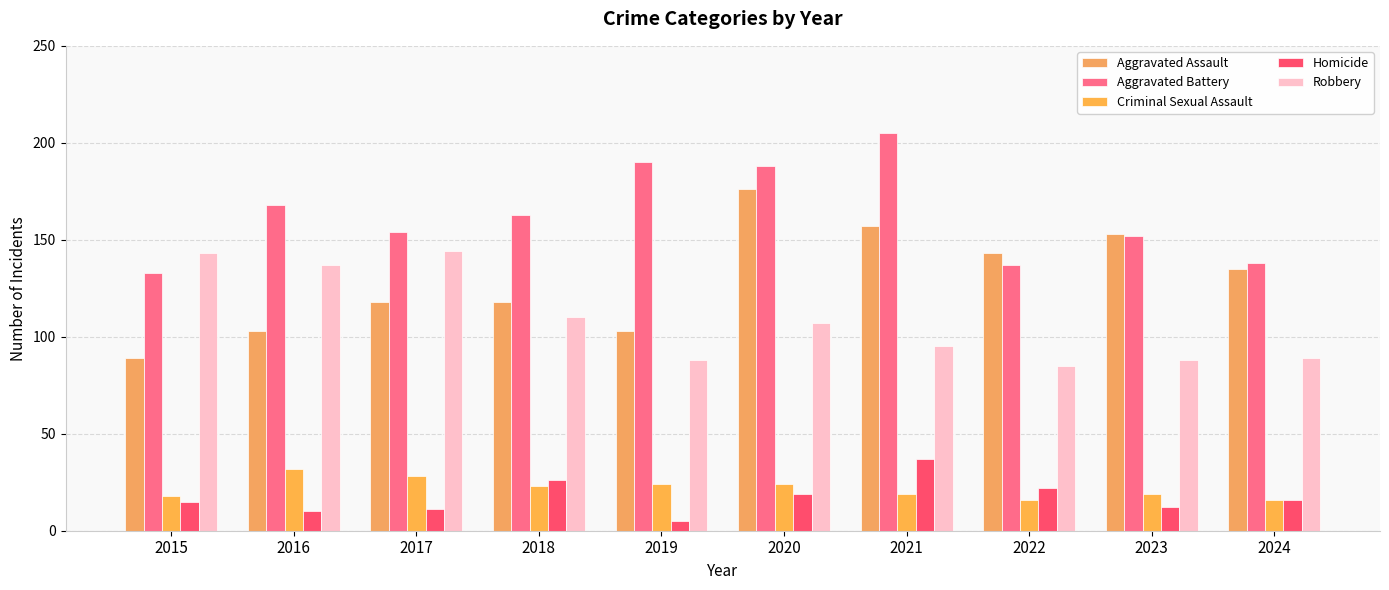

What is the lowest value of the Homicide series?

5